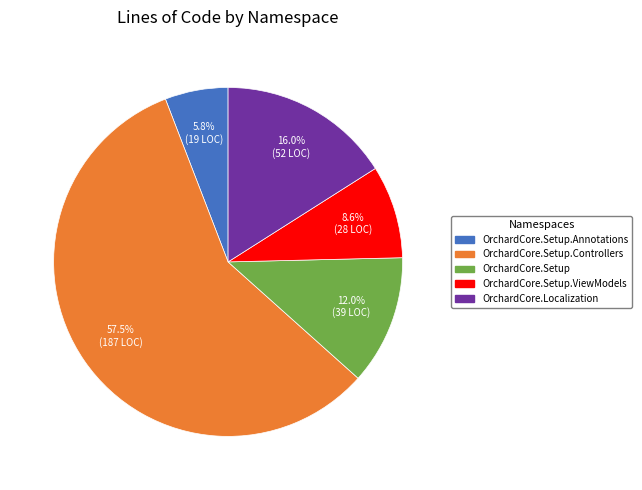

How many slices are in this pie chart?

5